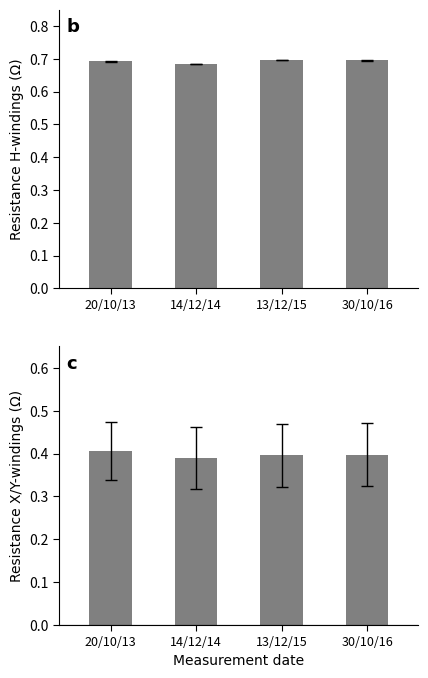

Reading left to right, list all the values displayed in this chart.

H windings: 20/10/13=0.7	14/12/14=0.7	13/12/15=0.7	30/10/16=0.7
X/Y windings: 20/10/13=0.4	14/12/14=0.4	13/12/15=0.4	30/10/16=0.4